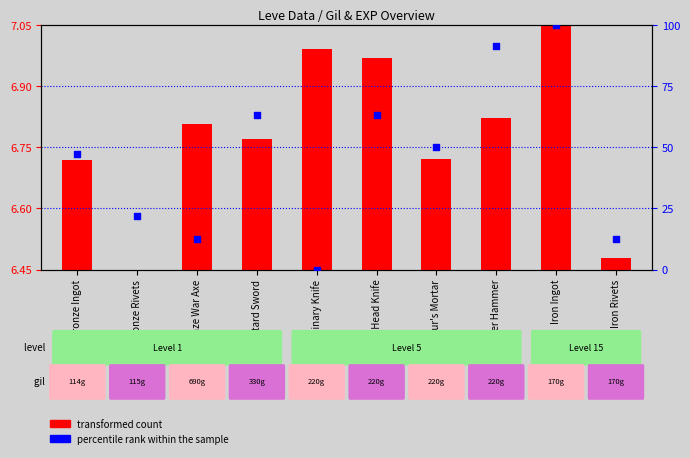

What is the change in value from Bronze Rivets to Bronze Bastard Sword?

+41.1